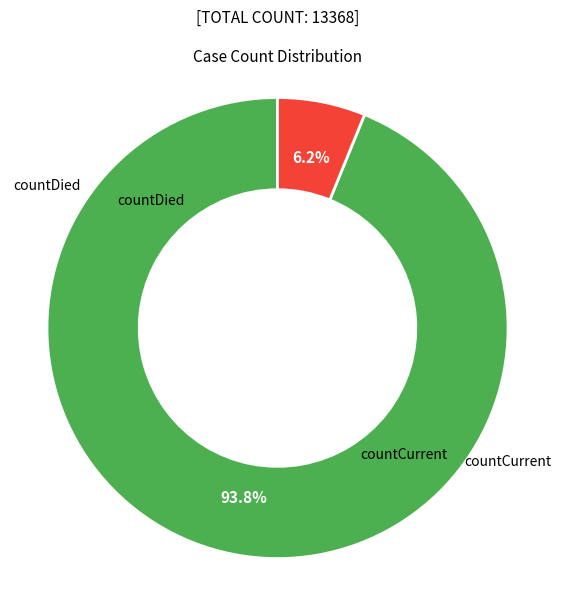

Count the number of slices in the pie.

2